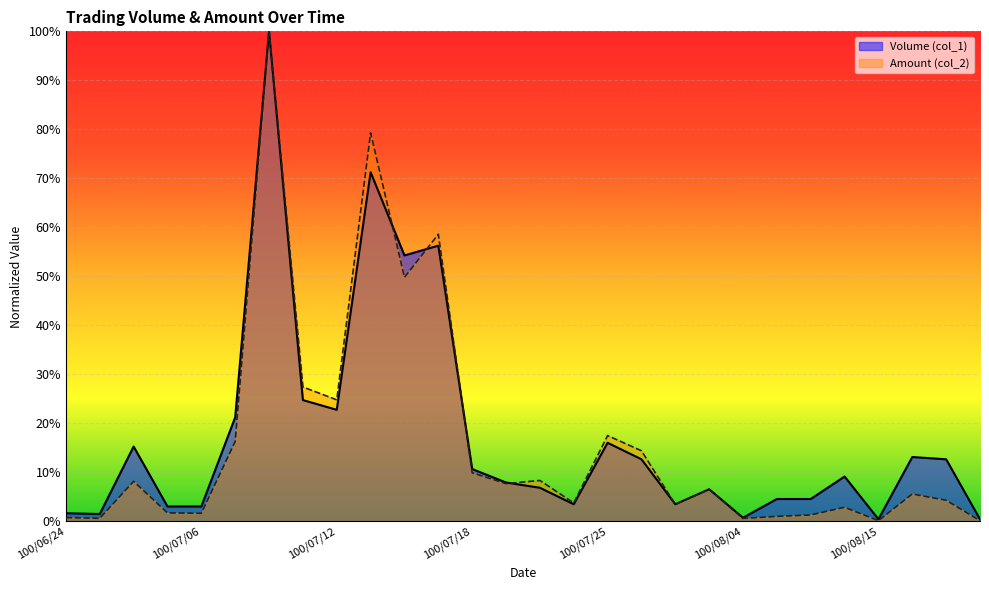

Which category has the highest value across all series?

100/07/08